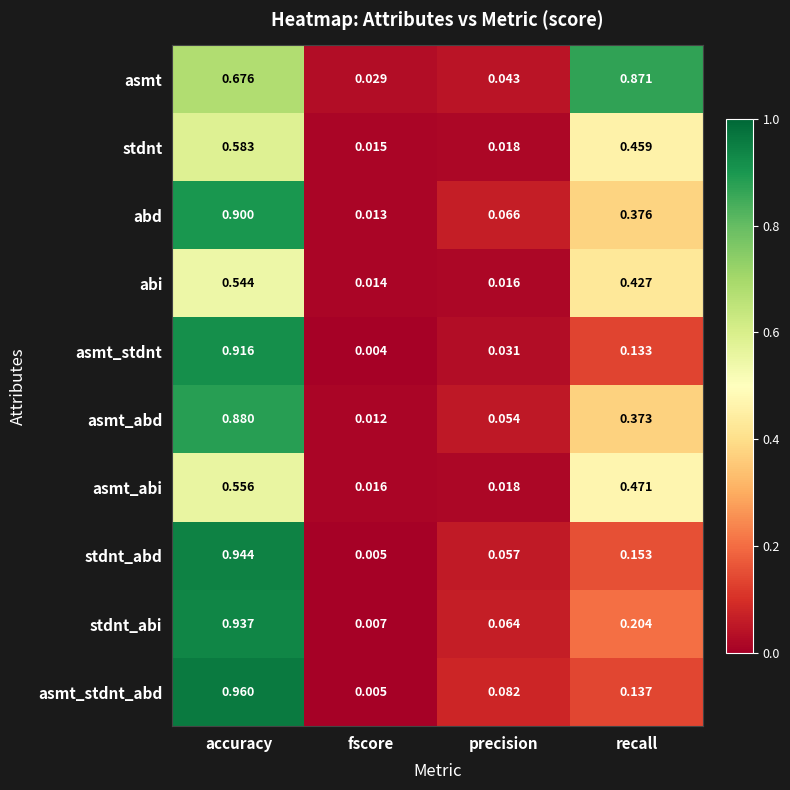

Which series changed the most between accuracy and recall?

asmt_stdnt_abd